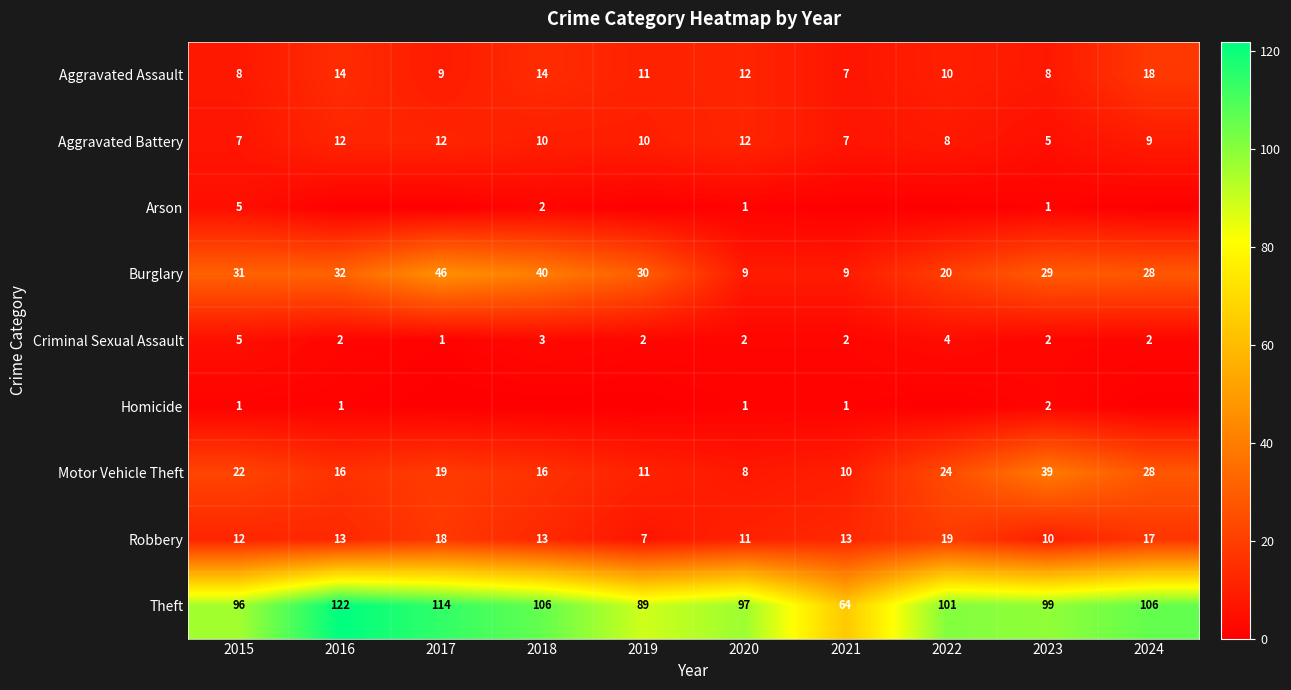

What is the greatest value displayed?

122